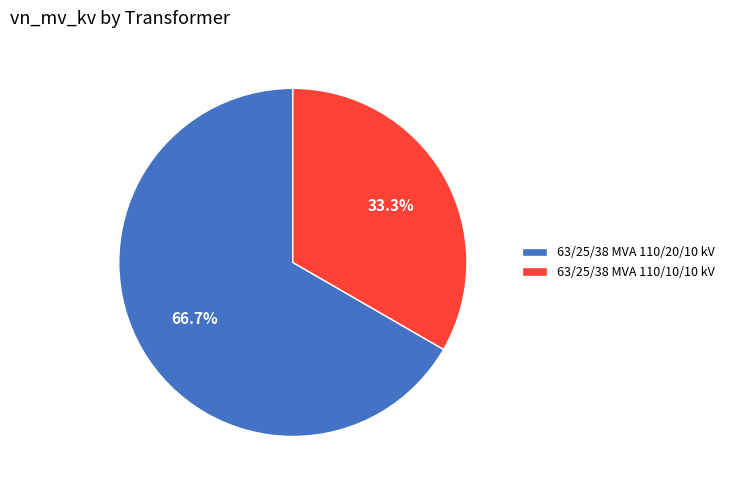

How many segments does this pie chart have?

2